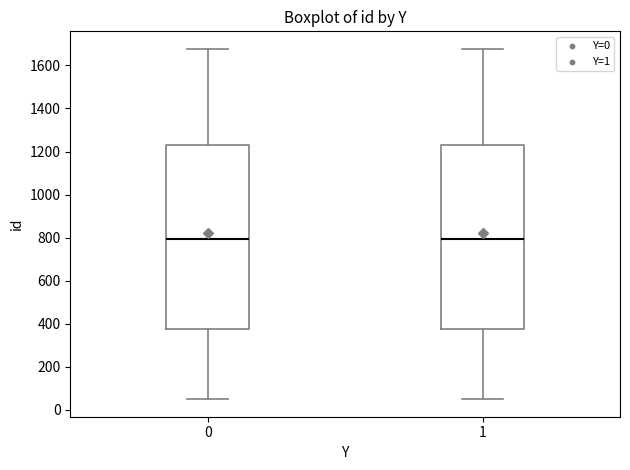

Reading left to right, read every box against the y-axis: the position of its median line, the range the box covers, and the ends of its whiskers. The values are not printed on the chart, so give them approximately, as read against the axis.

0: median 800, box 380 to 1240, whiskers 40 to 1680
1: median 800, box 380 to 1240, whiskers 40 to 1680